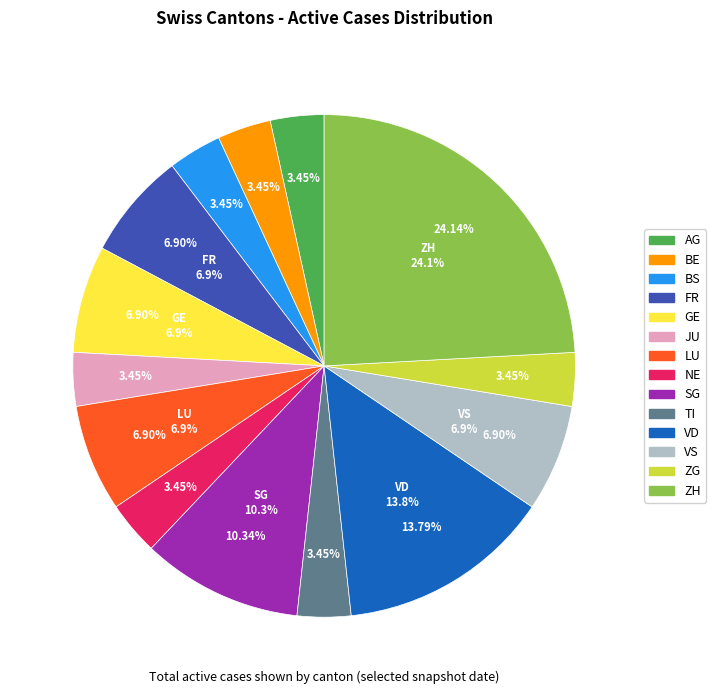

Between LU and ZH, which is larger?

ZH